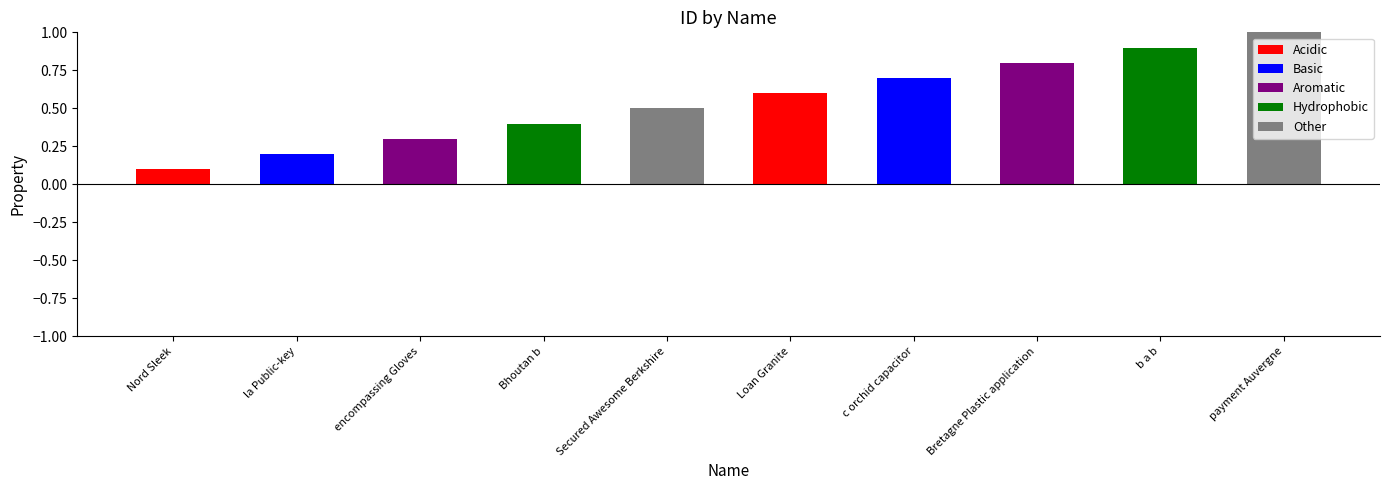

Rank the categories by value from highest to lowest.

payment Auvergne, b a b, Bretagne Plastic application, c orchid capacitor, Loan Granite, Secured Awesome Berkshire, Bhoutan b, encompassing Gloves, la Public-key, Nord Sleek